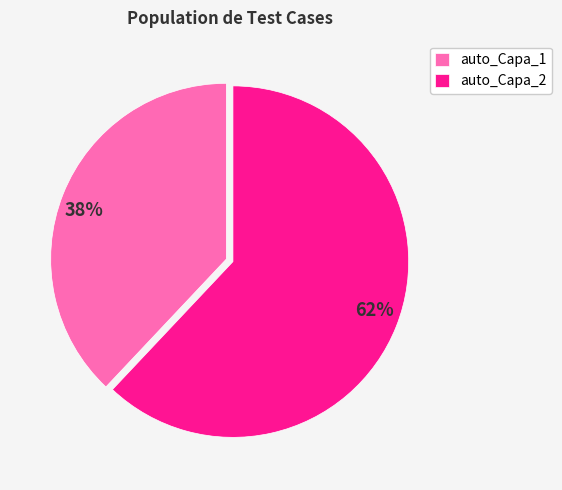

How many segments does this pie chart have?

2